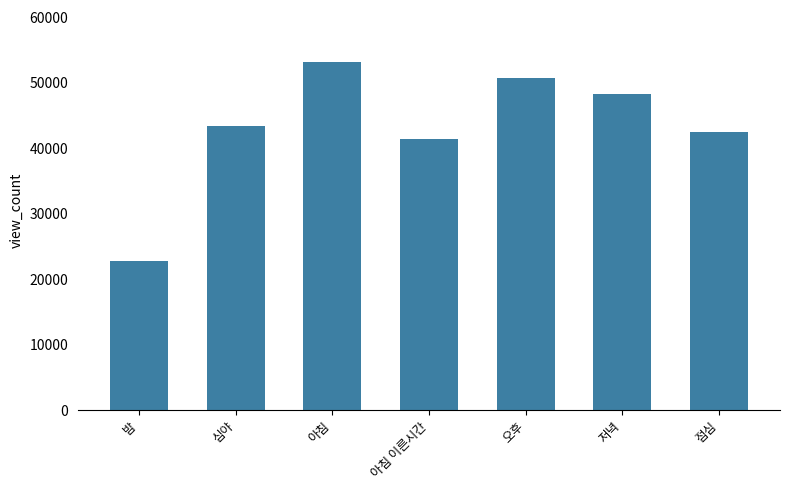

What is the change in value from 밤 to 오후?

+27868.1